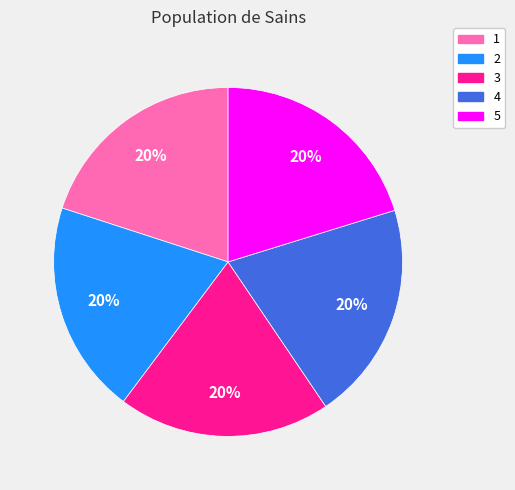

What percentage is the 3 slice, to the nearest percent?

20%